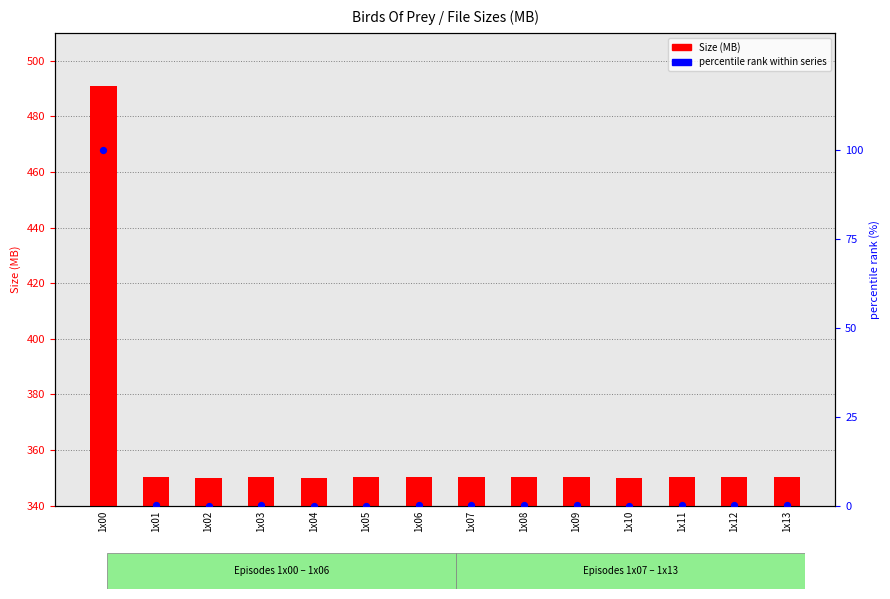

Which series reaches the minimum Y coordinate?

percentile rank within series